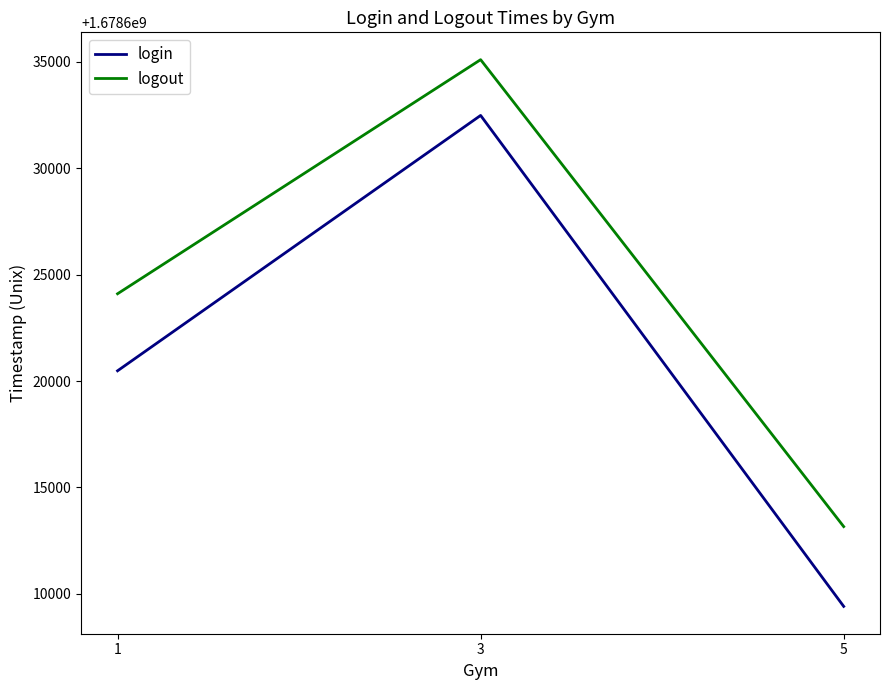

Does the chart have visible grid lines?

No